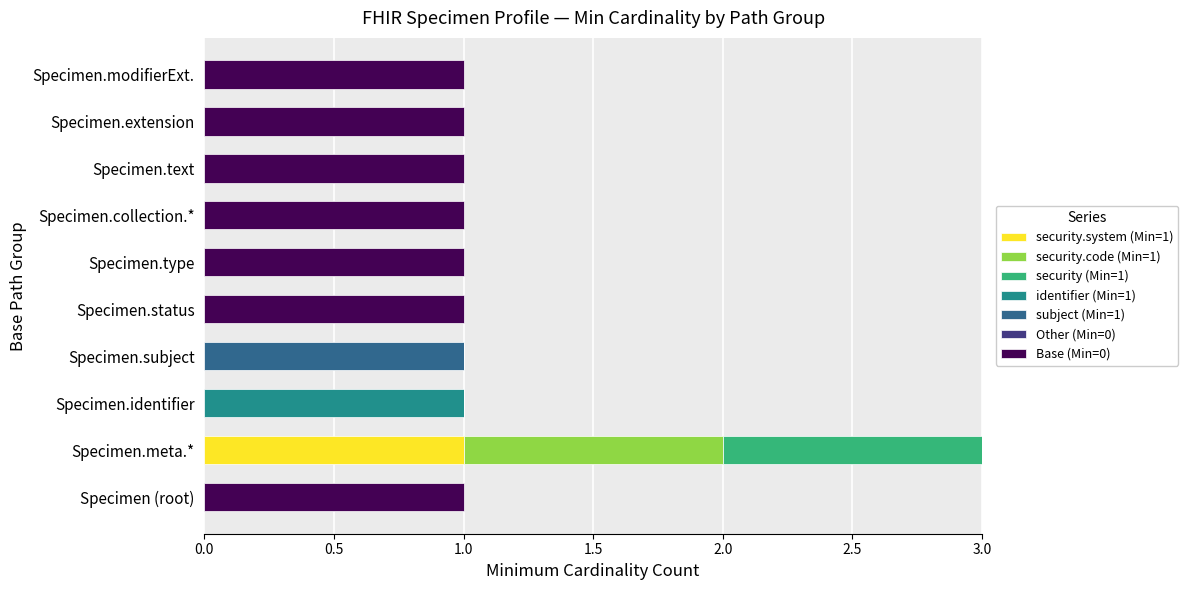

The value of security.system (Min=1) at Specimen.extension is 1. True or false?

False